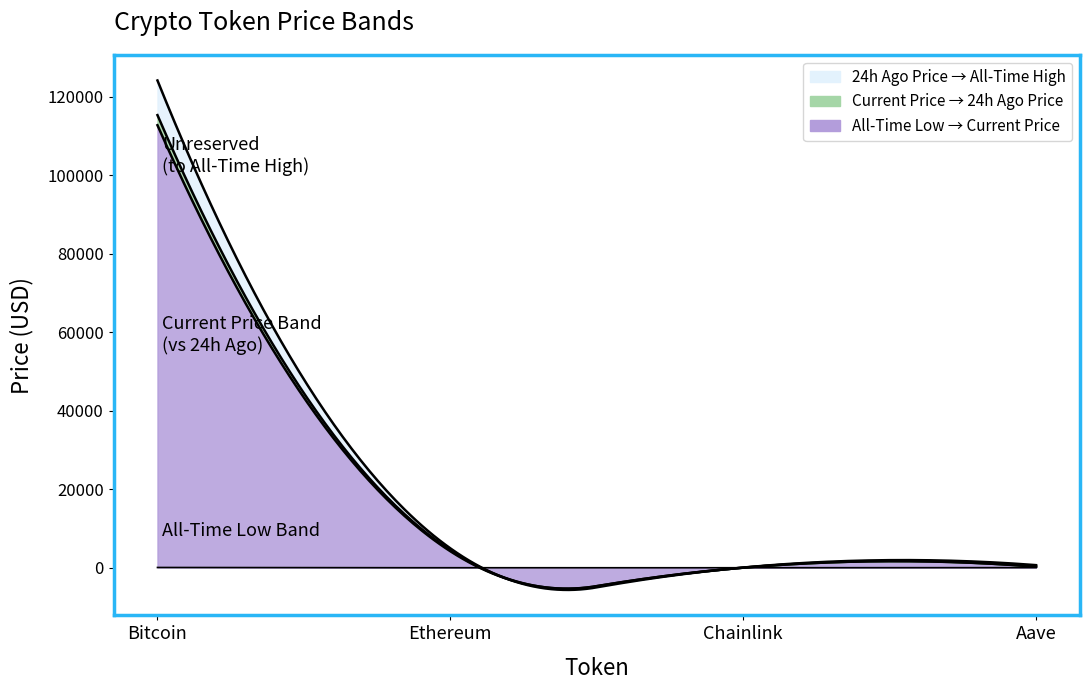

Where is allTimeHigh nearest to the value 62090?

Ethereum